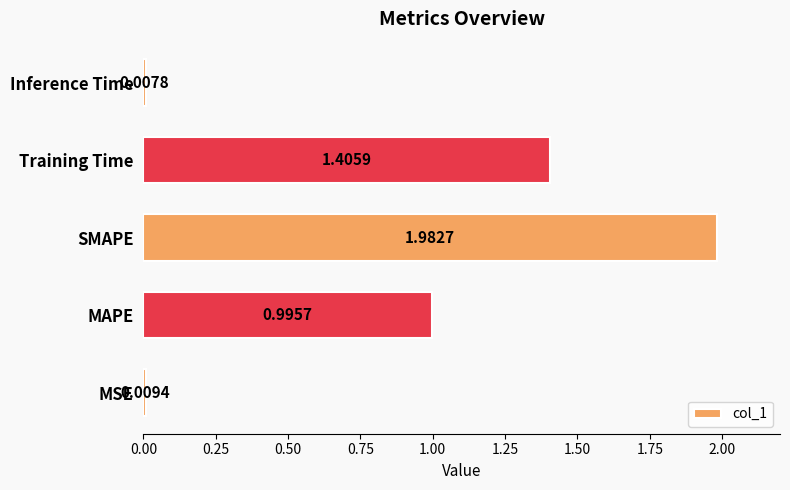

At which label is the value closest to 0?

Inference Time